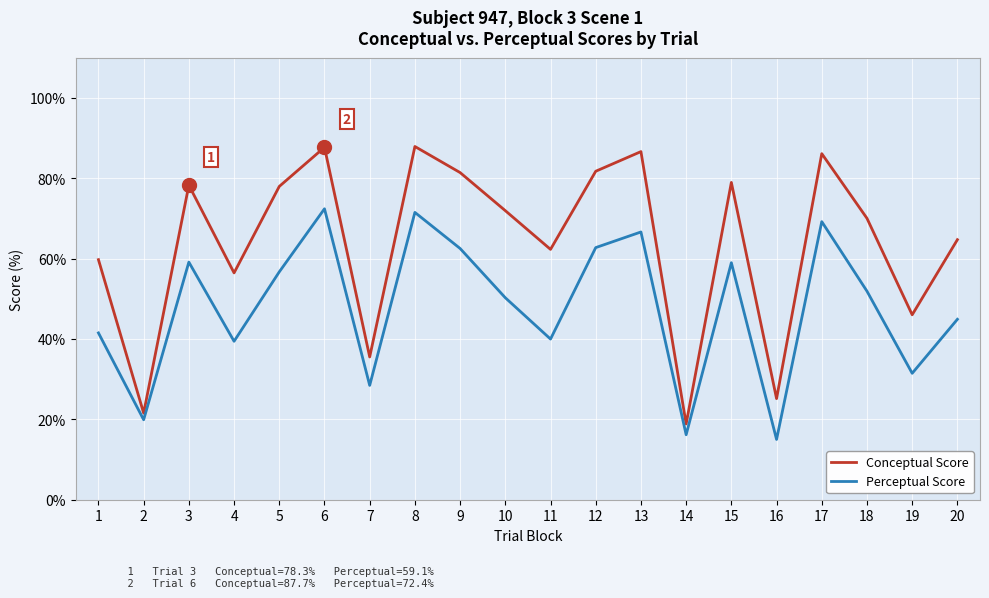

What is the smallest value displayed?

15.0